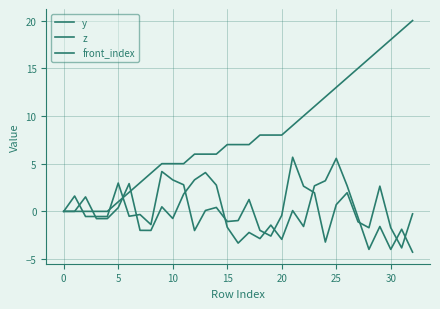

What is the maximum value for y?

5.6